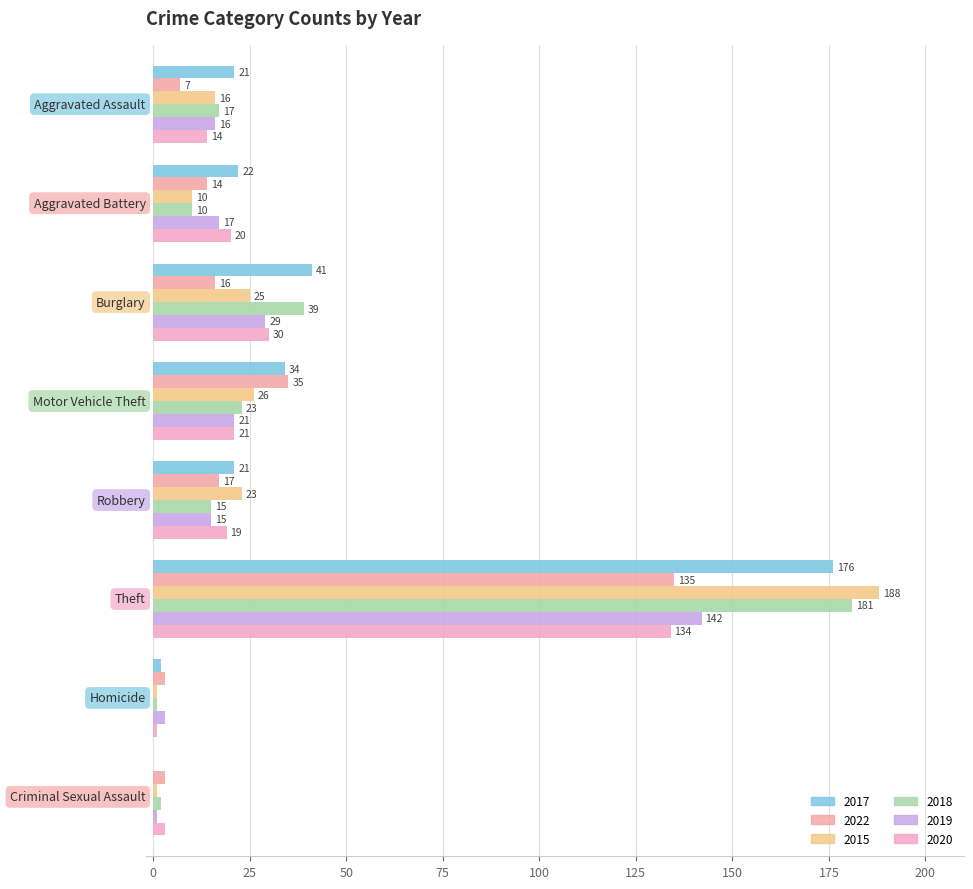

Which series has the largest total across all categories?

2017